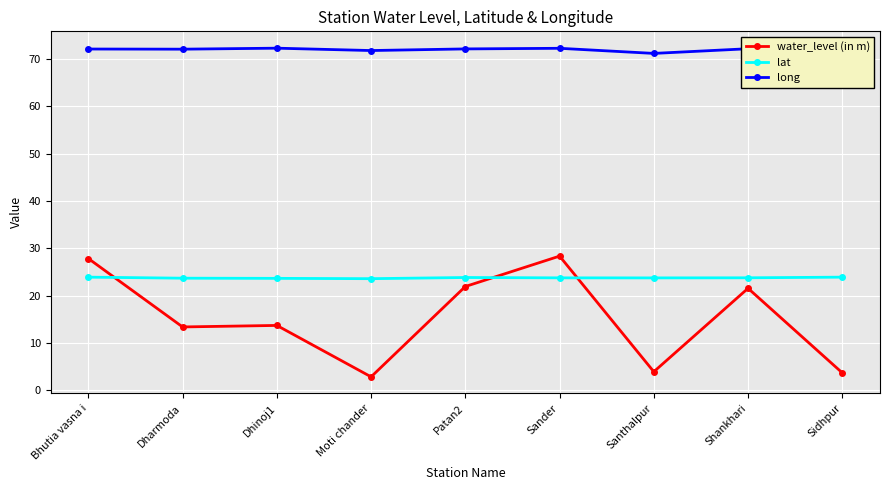

At which label does water_level (in m) first exceed 13?

Bhutia vasna i